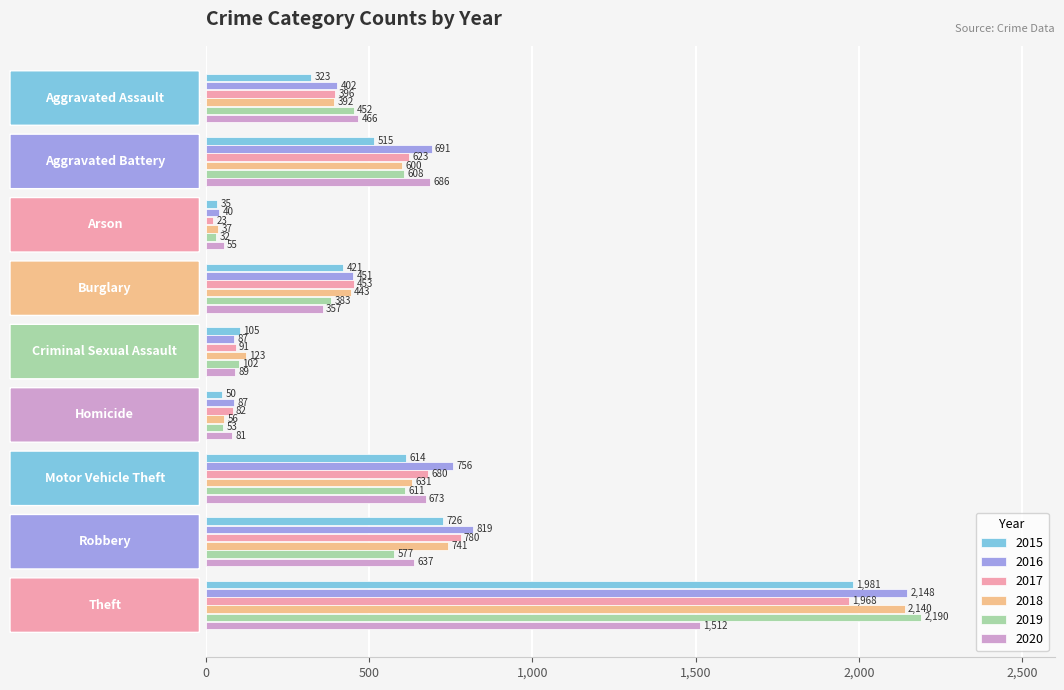

Which series changed the most between Aggravated Assault and Robbery?

2016